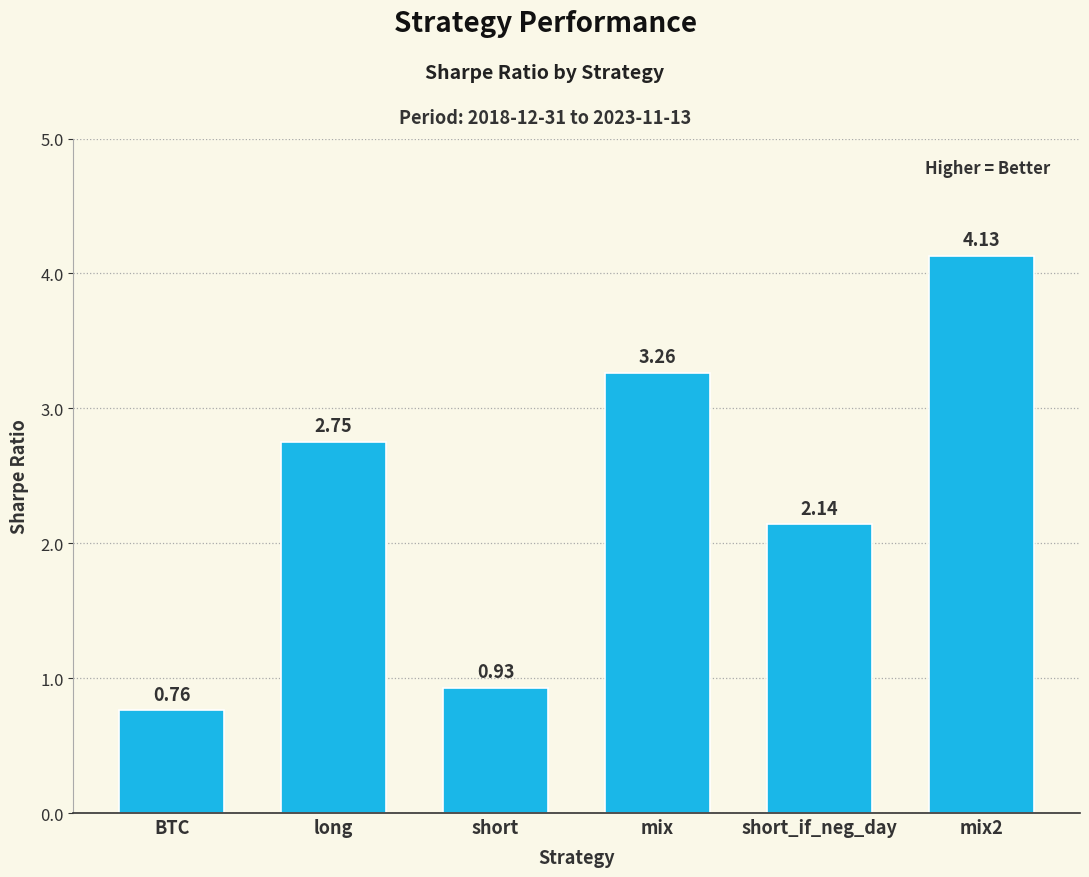

What is the label of the 2nd bar from the left?

long